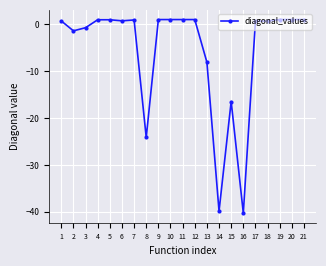

At which label does the data first exceed 0?

1